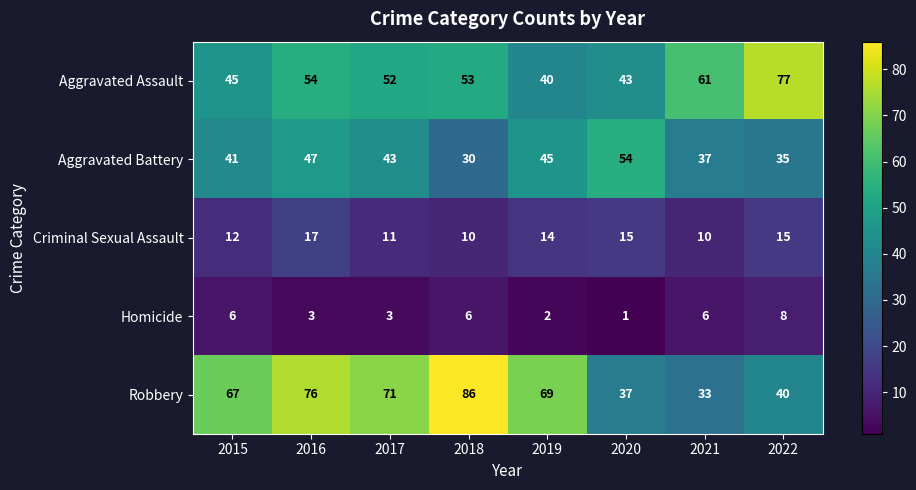

The value of Aggravated Assault at 2015 is 71. True or false?

False